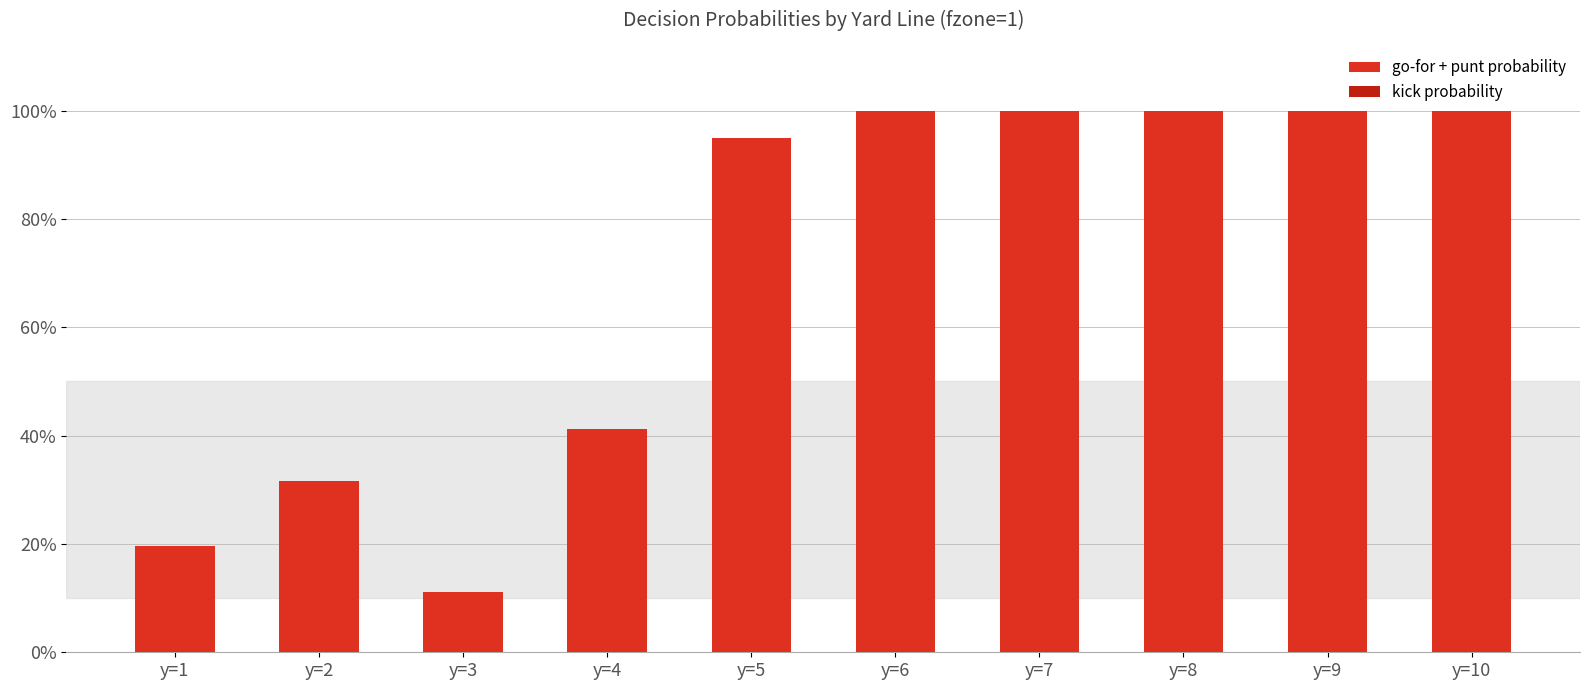

Between y=3 and y=5, which is larger?

y=5